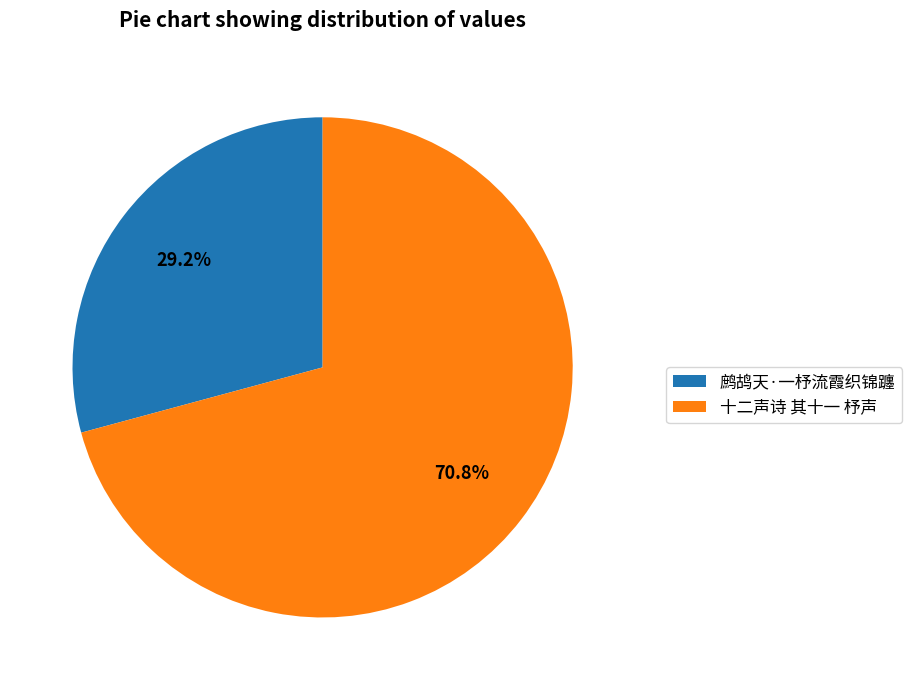

What is the smallest slice in the pie chart?

鹧鸪天·一杼流霞织锦躔